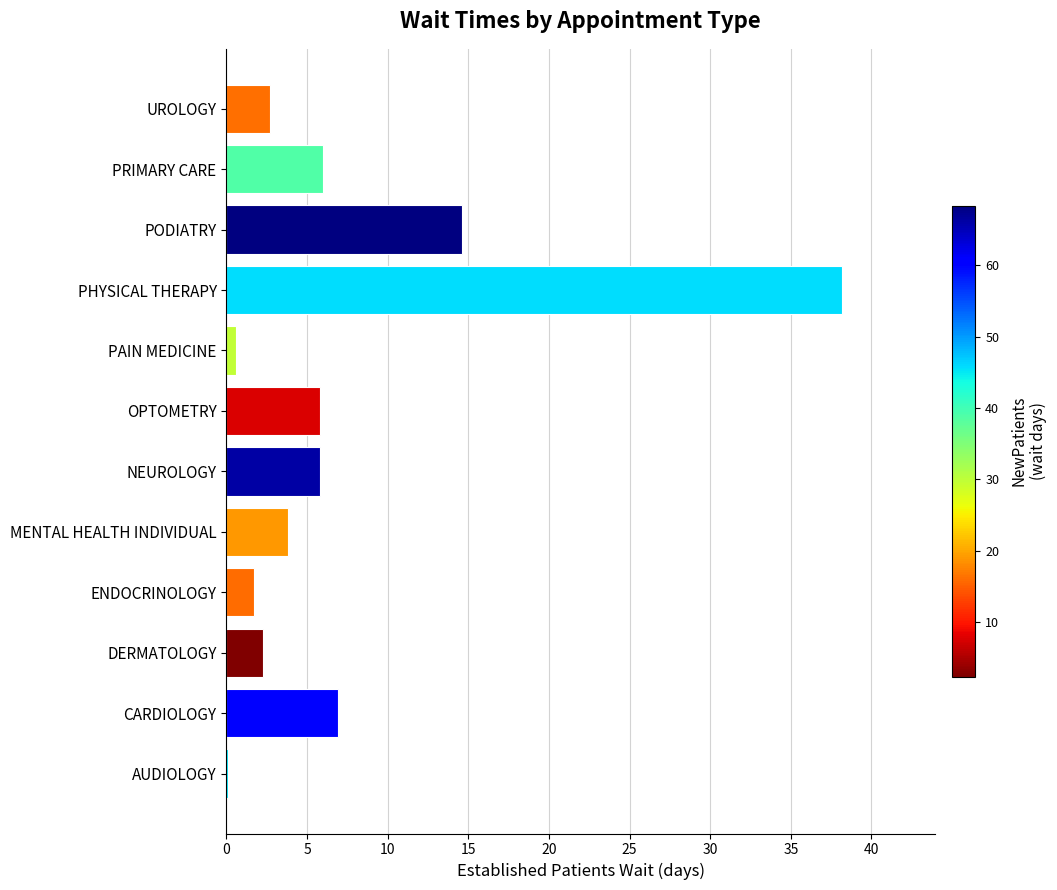

True or false: the data shows 2.7 at UROLOGY.

True